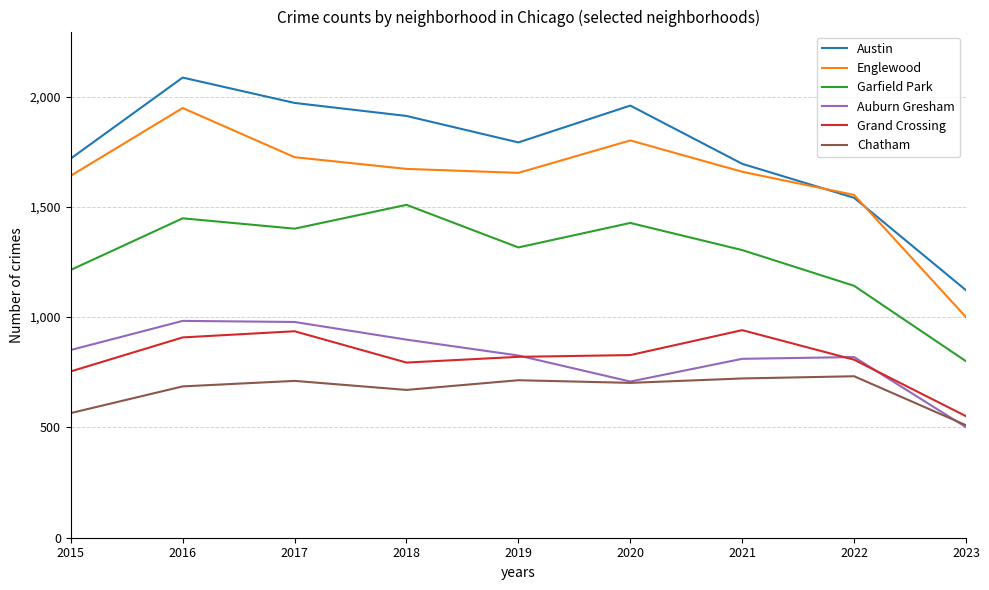

What is the difference between the highest and lowest values at 2016?

1400